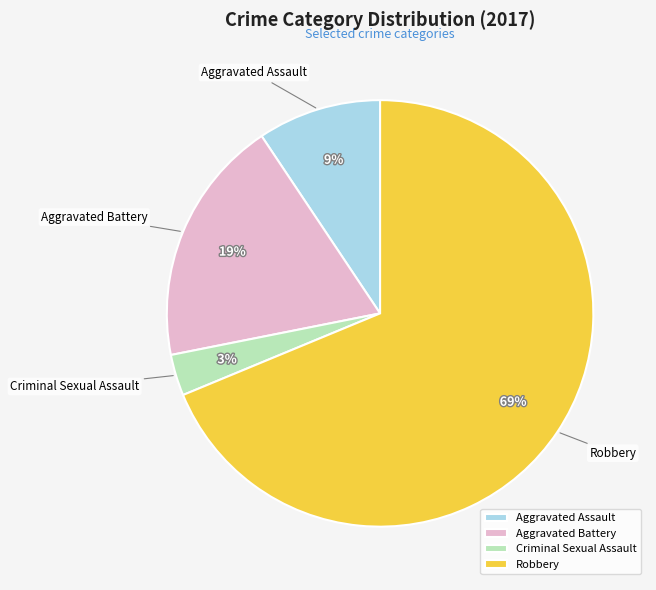

What is the majority slice?

Robbery